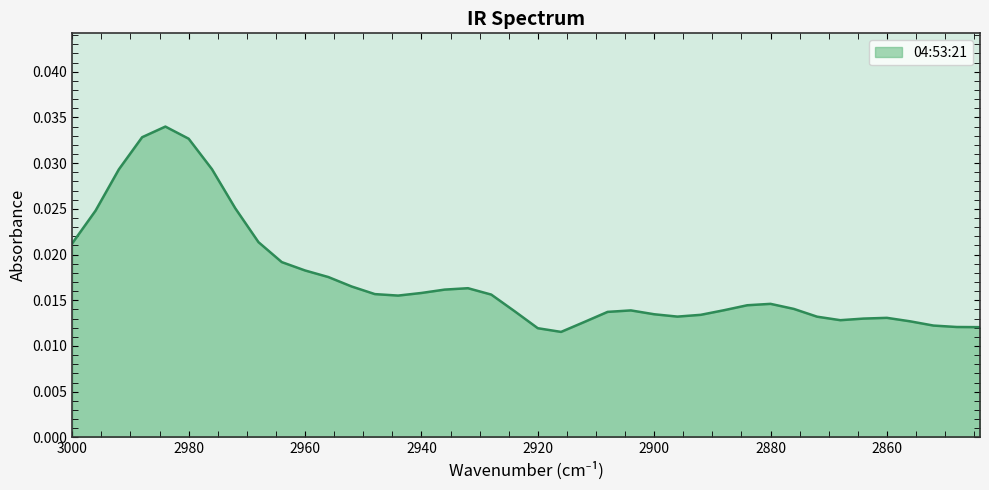

At which category does the data reach its first local valley?

2944